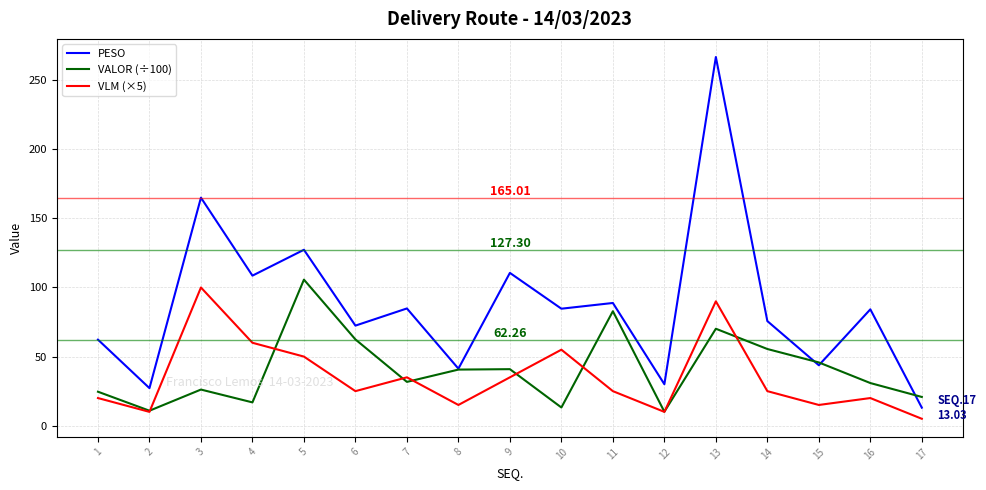

Which category has the highest value in the VALOR (÷100) series?

5